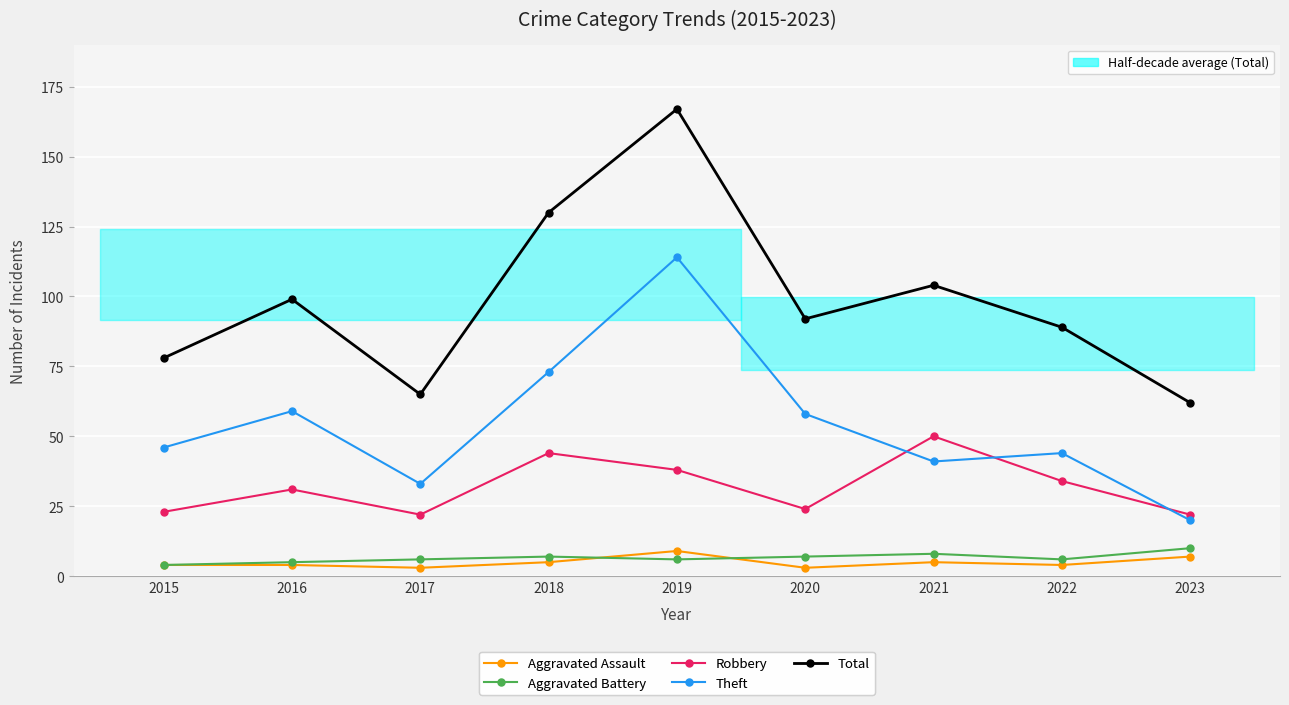

True or false: Aggravated Assault has more than 1 interior local peaks.

True